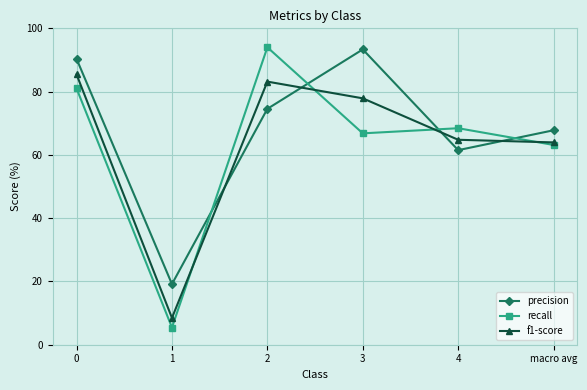

List the series in order of their overall mean, lowest first.

recall, f1-score, precision